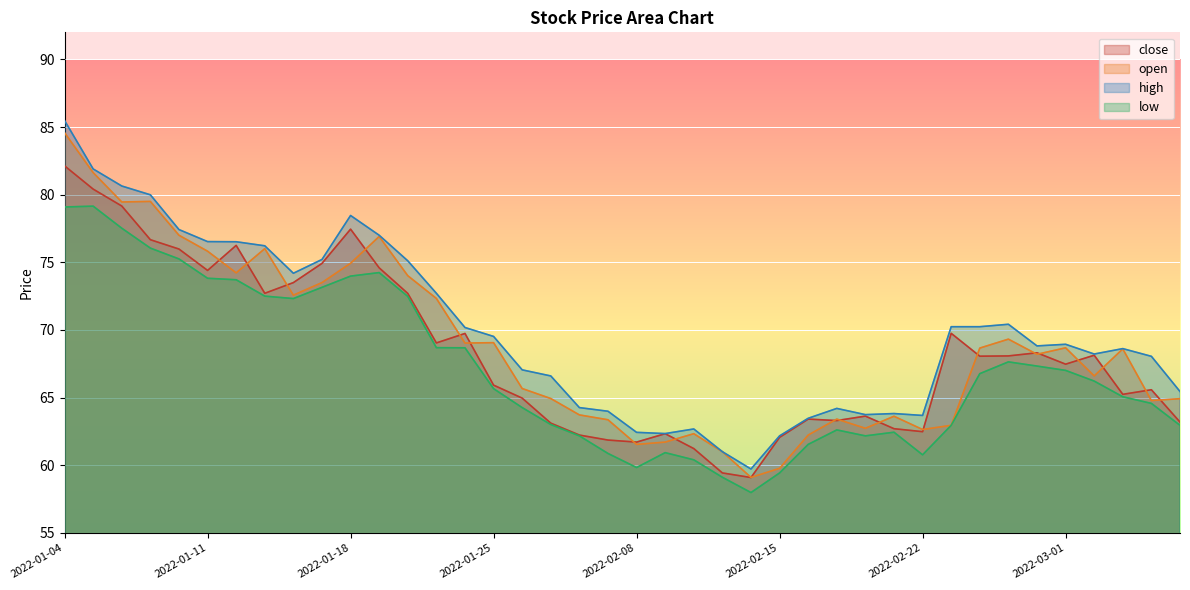

At 2022-01-17, list the series in order from smallest to largest.

low, open, close, high